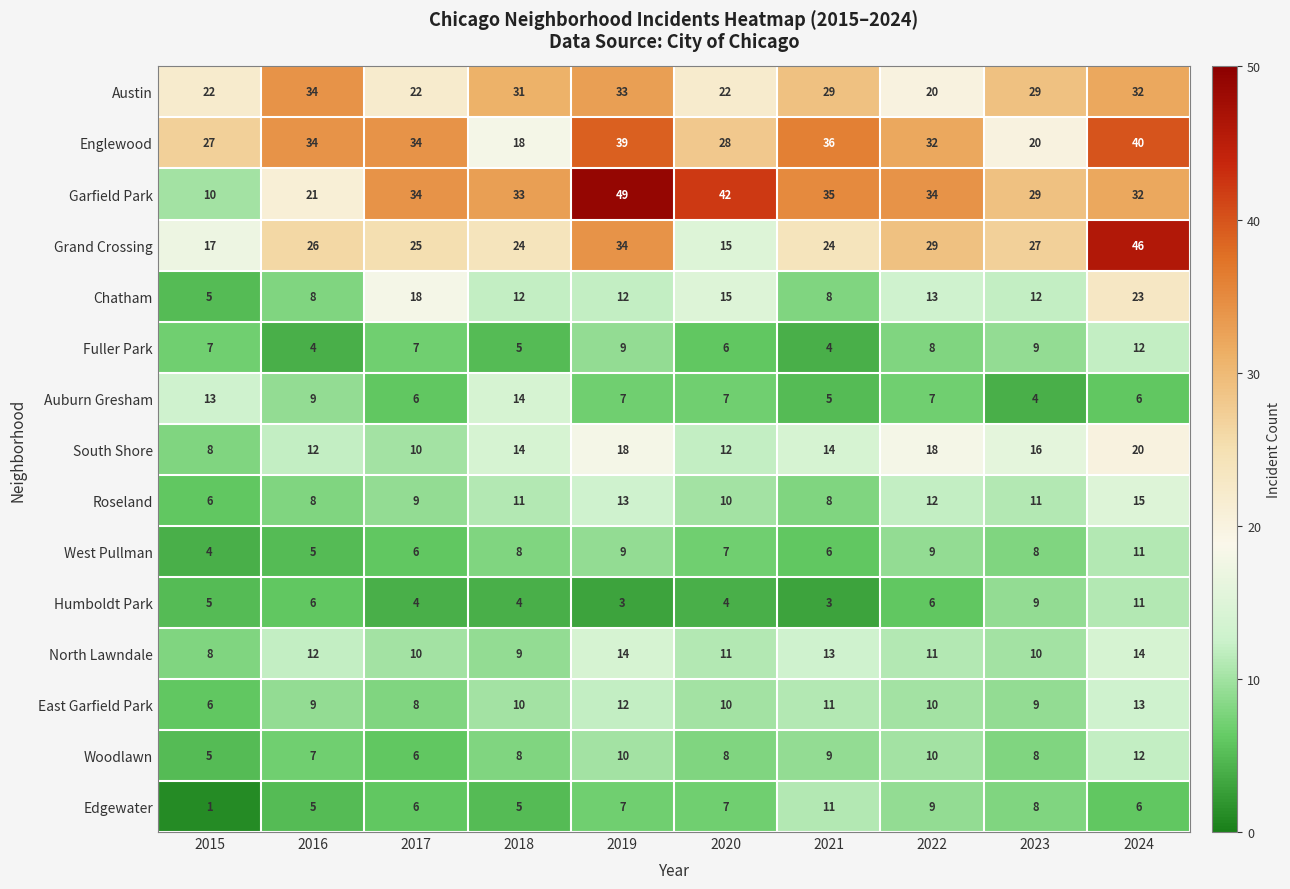

Which category has the highest value across all series?

2019